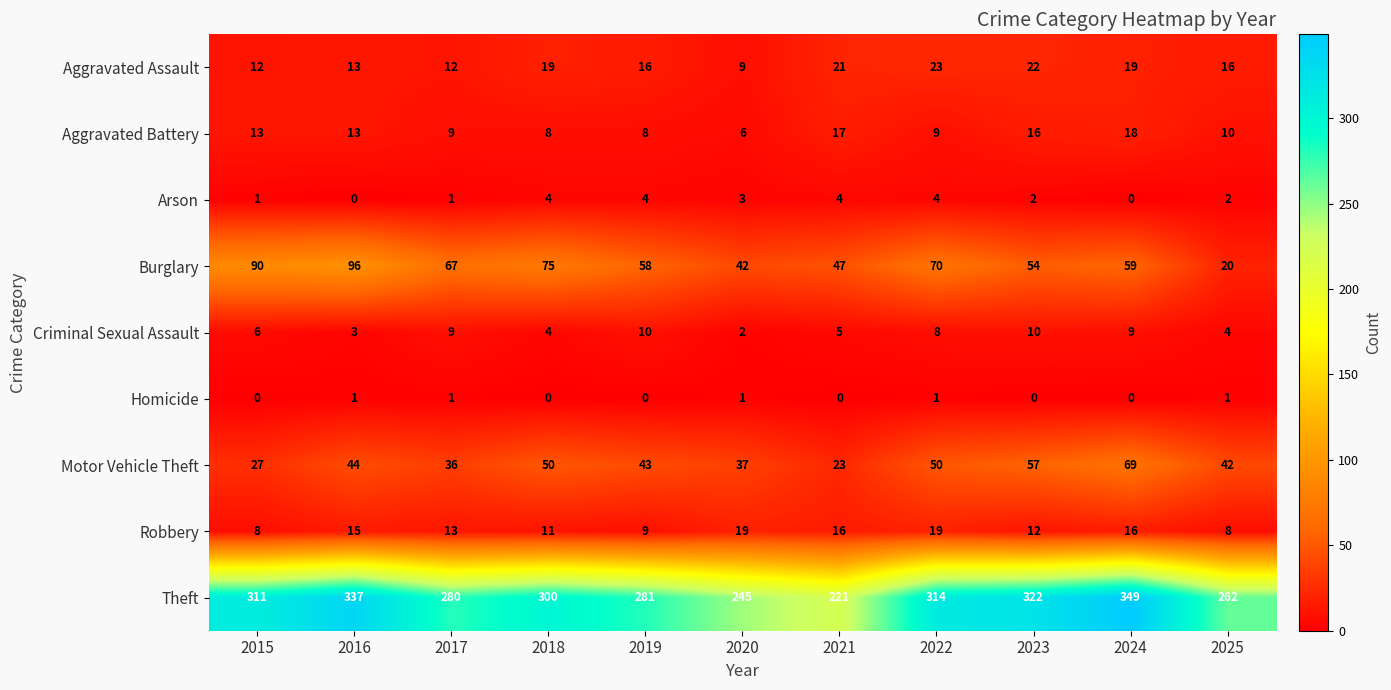

True or false: Criminal Sexual Assault has a value of 15 at 2023.

False